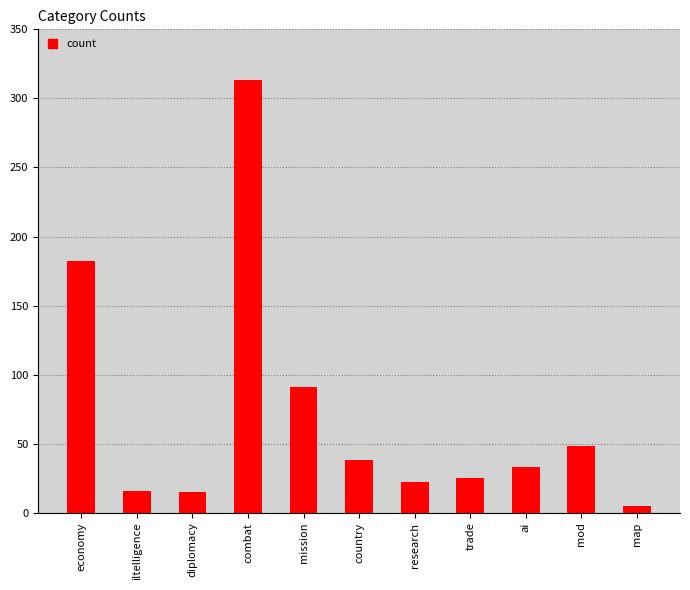

What is the difference between the values at diplomacy and mission?

76